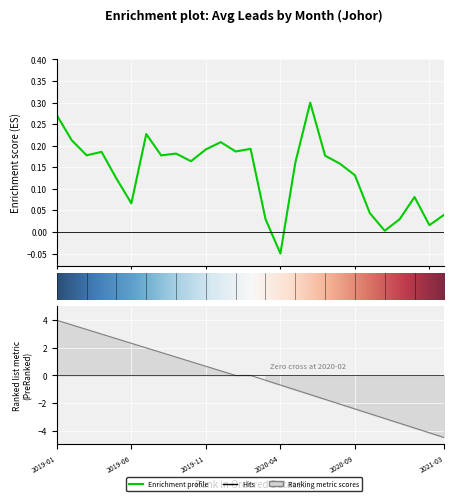

Where is the data nearest to the value 0?

2020-11